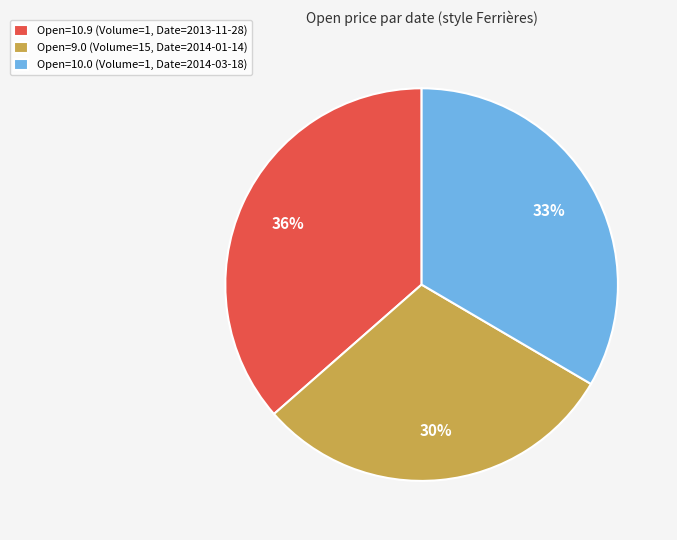

Rank the categories by value from lowest to highest.

Open=9.0 (Volume=15, Date=2014-01-14), Open=10.0 (Volume=1, Date=2014-03-18), Open=10.9 (Volume=1, Date=2013-11-28)